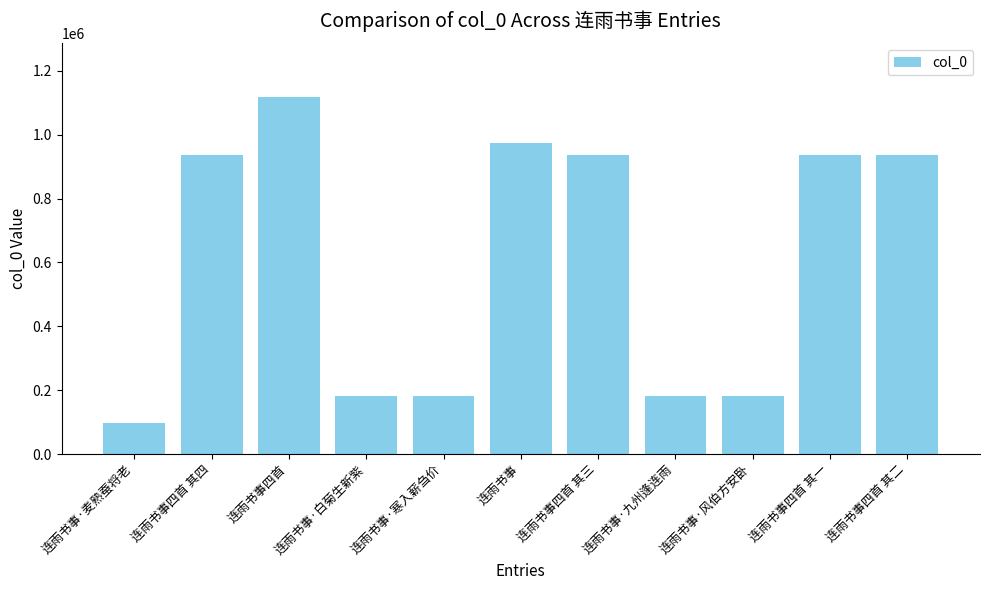

What is the value of the 9th bar from the left?

180908